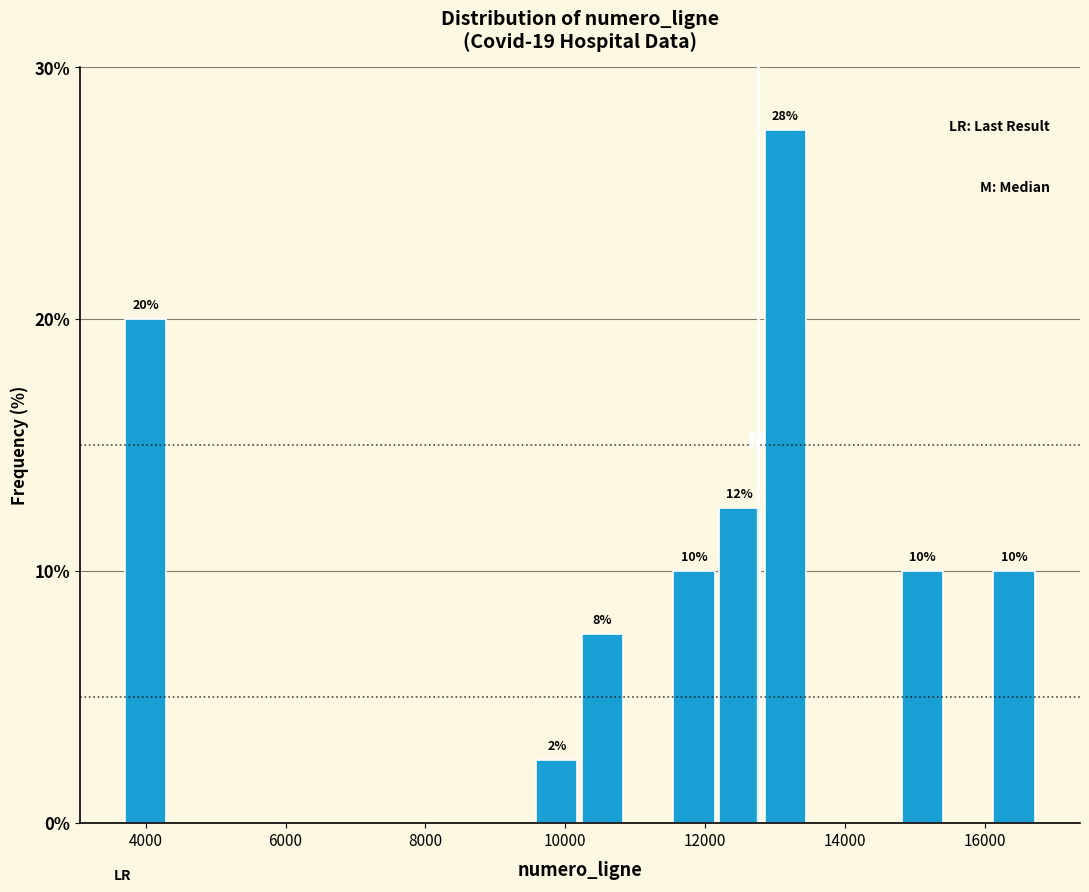

Read against the x-axis, roughly where is the centre of the tallest bar?

13200